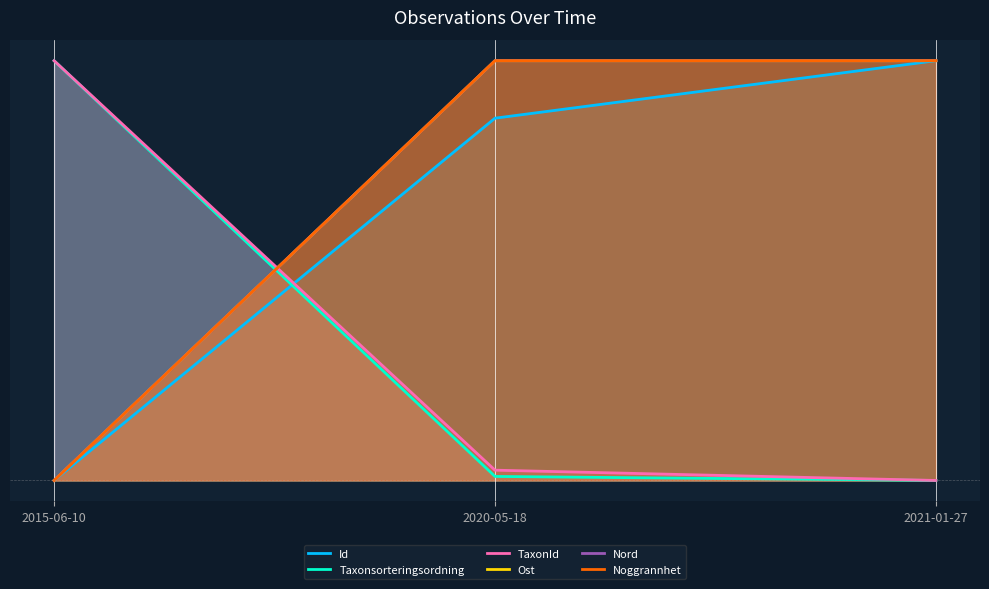

Which series has the largest range (max minus min)?

Id